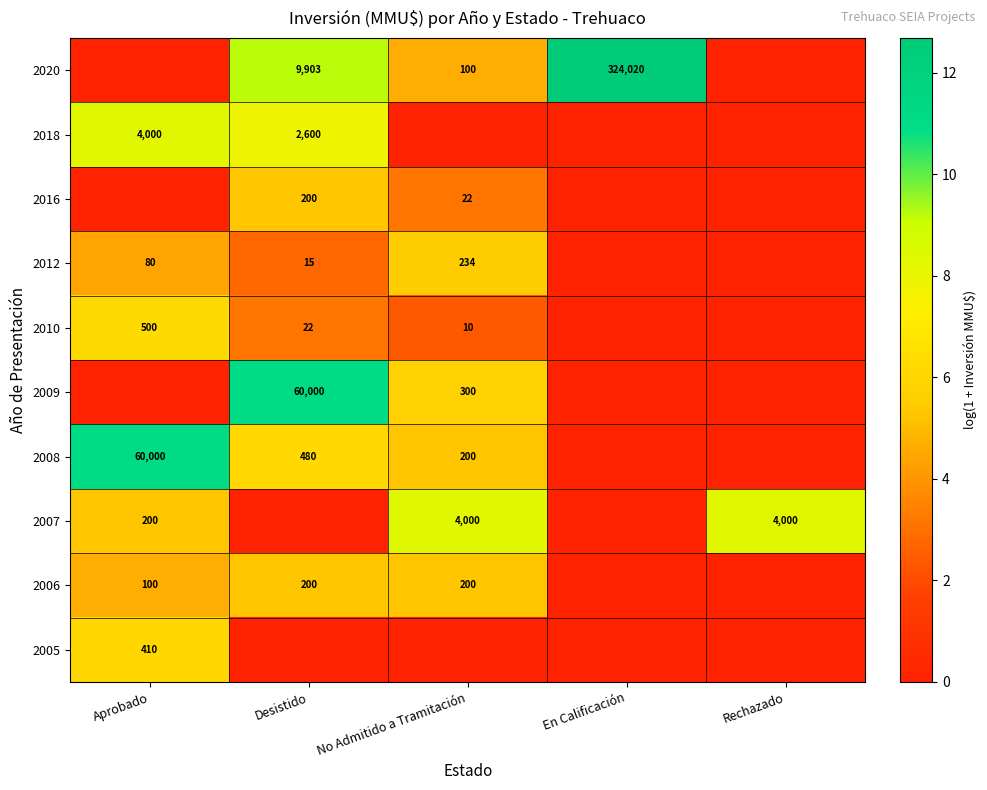

The 2012 series shows 80 at Aprobado. True or false?

True